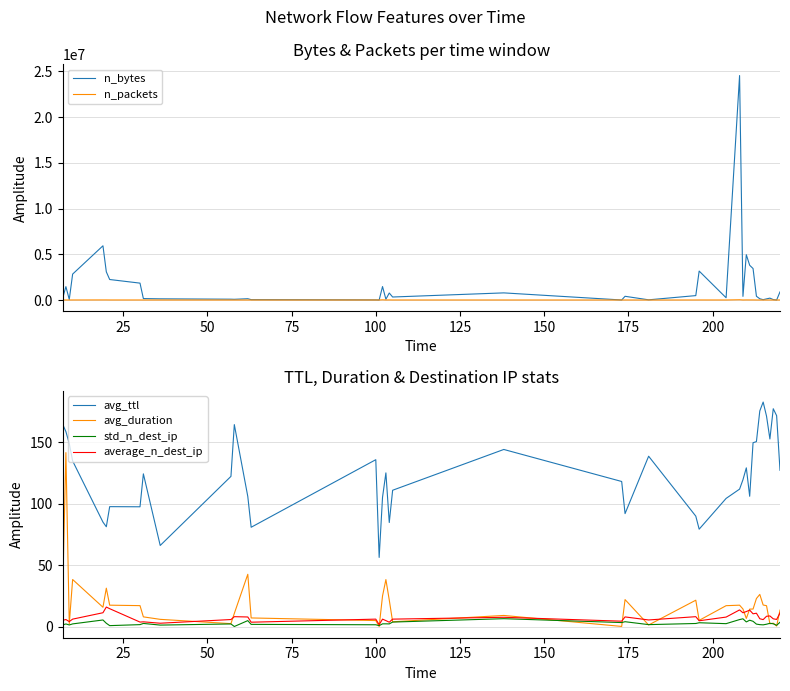

Is the value of average_n_dest_ip at 25 greater than the value of avg_ttl at 23?

No